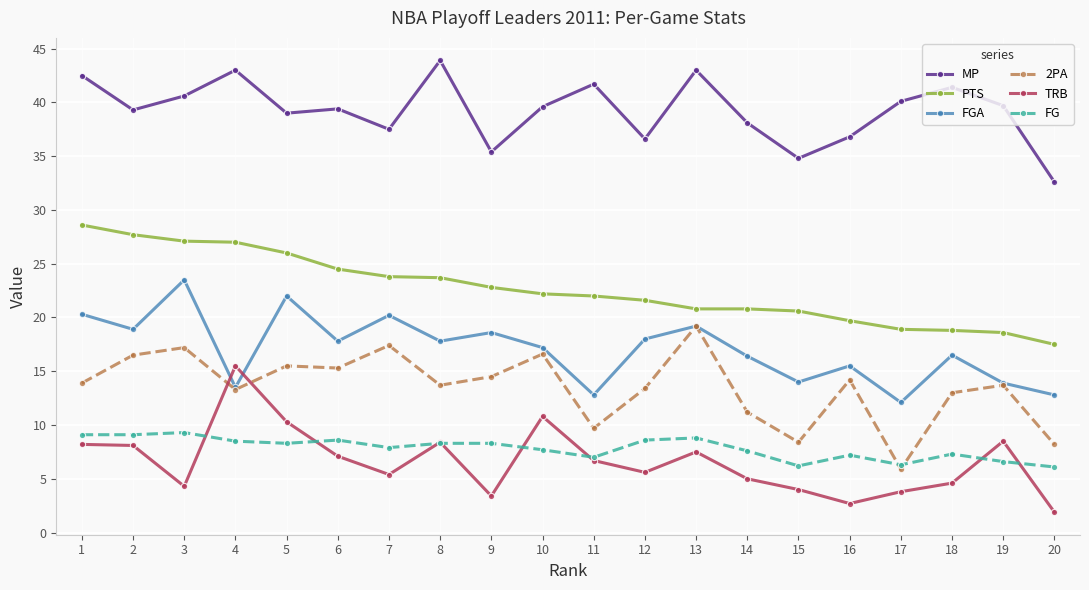

Rank the series at 6 from lowest to highest value.

TRB, FG, 2PA, FGA, PTS, MP